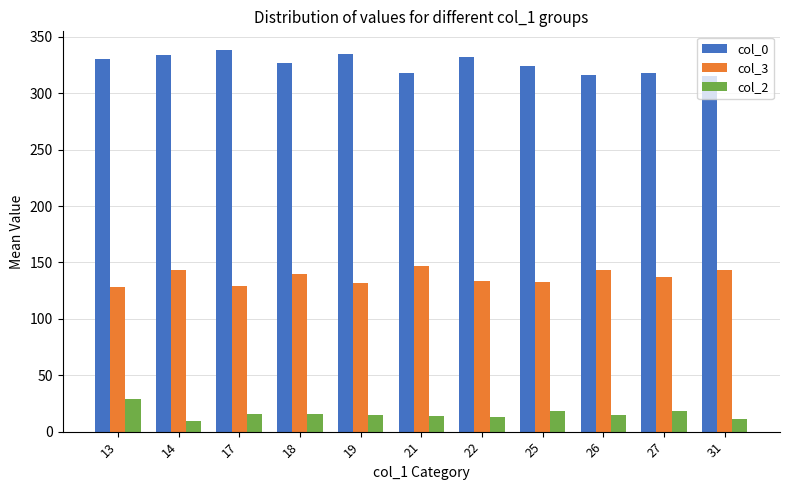

What is the total value across all series at 21?

479.0